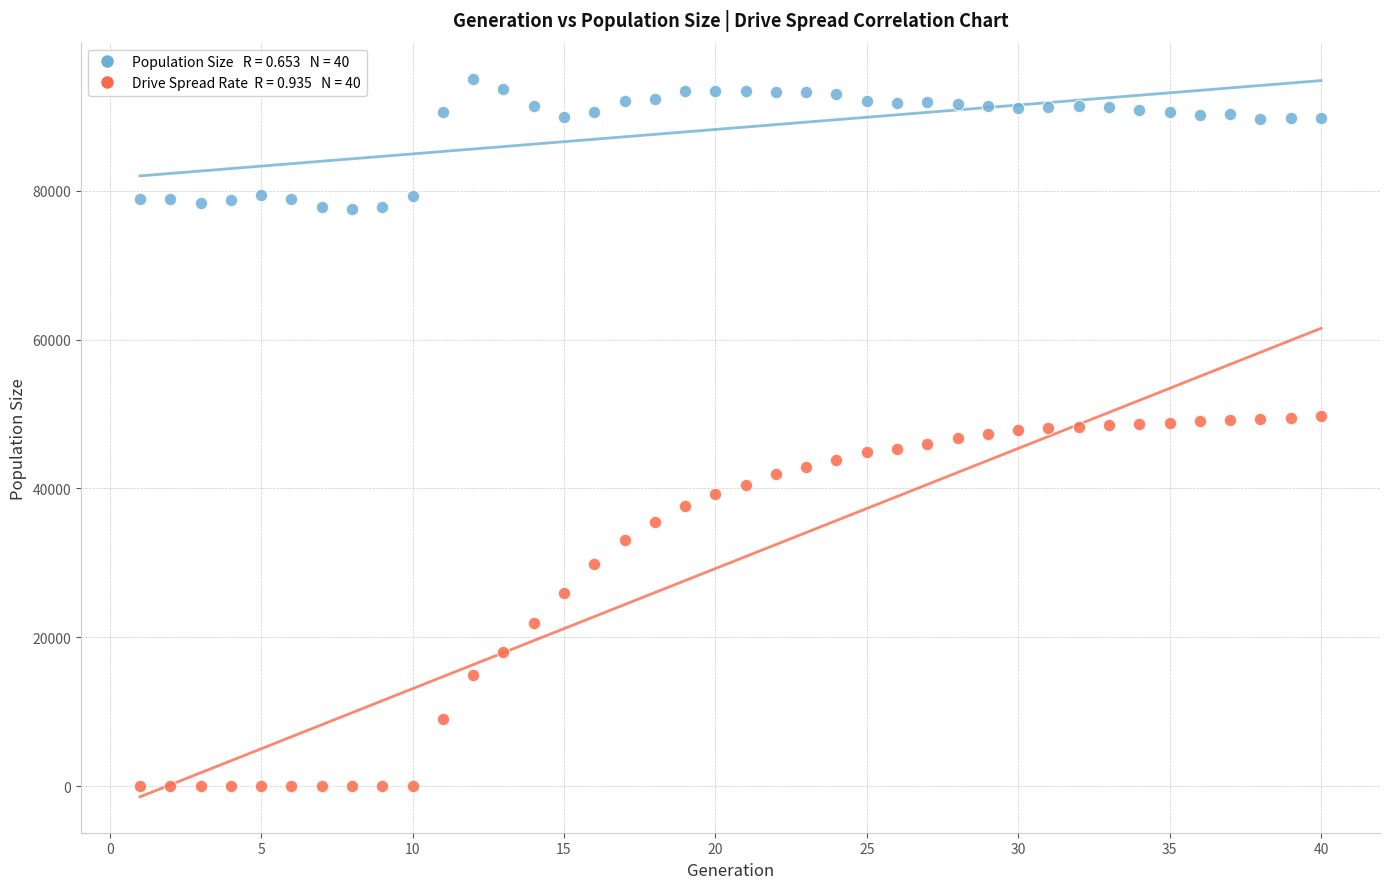

Across all data points, what is the range of Y values (max minus min)?

95058.0